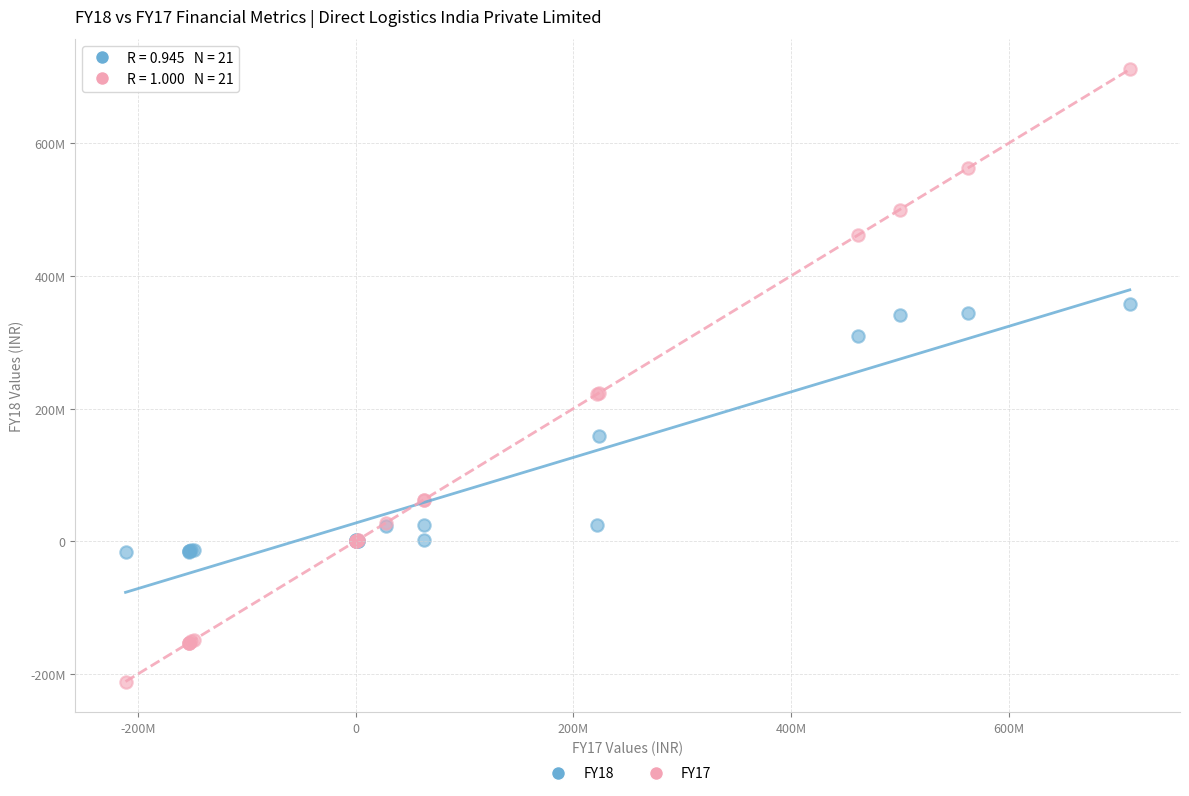

What are all the series names shown in the legend?

FY18, FY17